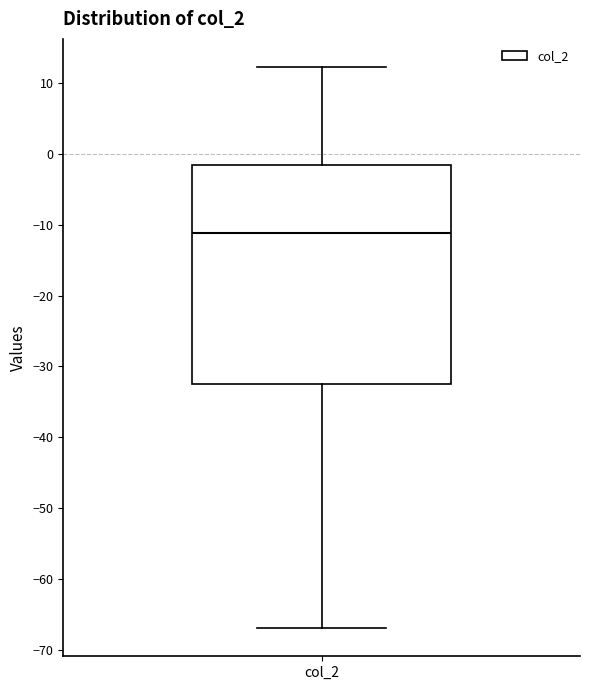

Transcribe this box plot: give where the median line is, the range the box spans, and where the two whiskers end, as read against the y-axis. The values are not printed on the chart, so give them approximately, as read against the axis.

median -11, box -32 to -2, whiskers -67 to 12